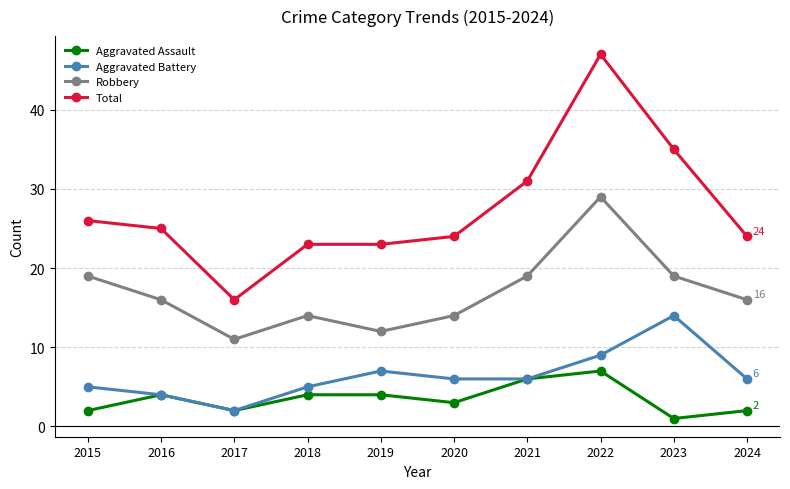

Reading left to right, transcribe all the data shown in this chart.

Aggravated Assault: 2	4	2	4	4	3	6	7	1	2
Aggravated Battery: 5	4	2	5	7	6	6	9	14	6
Robbery: 19	16	11	14	12	14	19	29	19	16
Total: 26	25	16	23	23	24	31	47	35	24